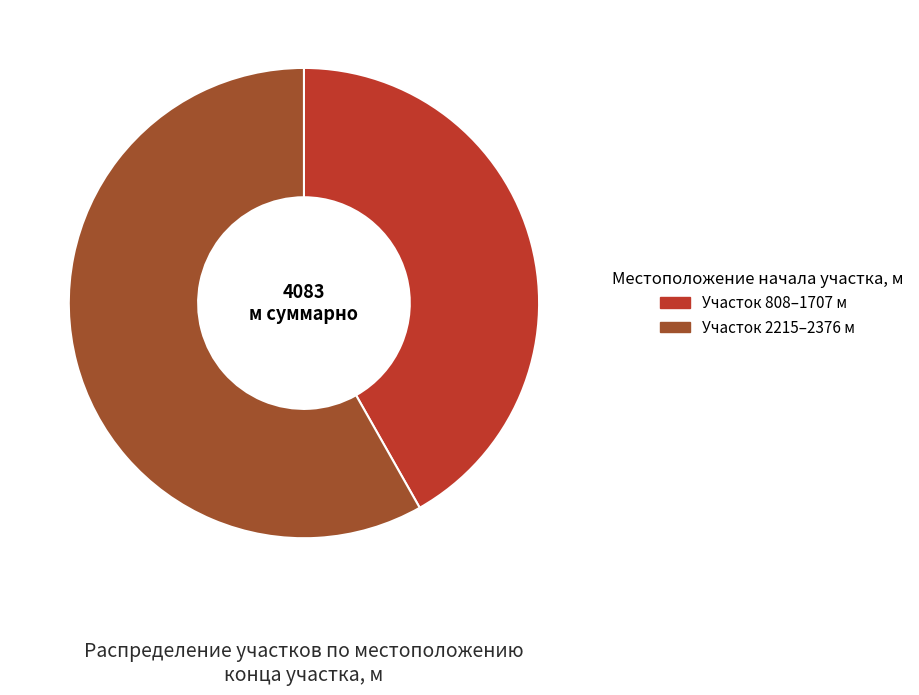

How many slices are in this pie chart?

2